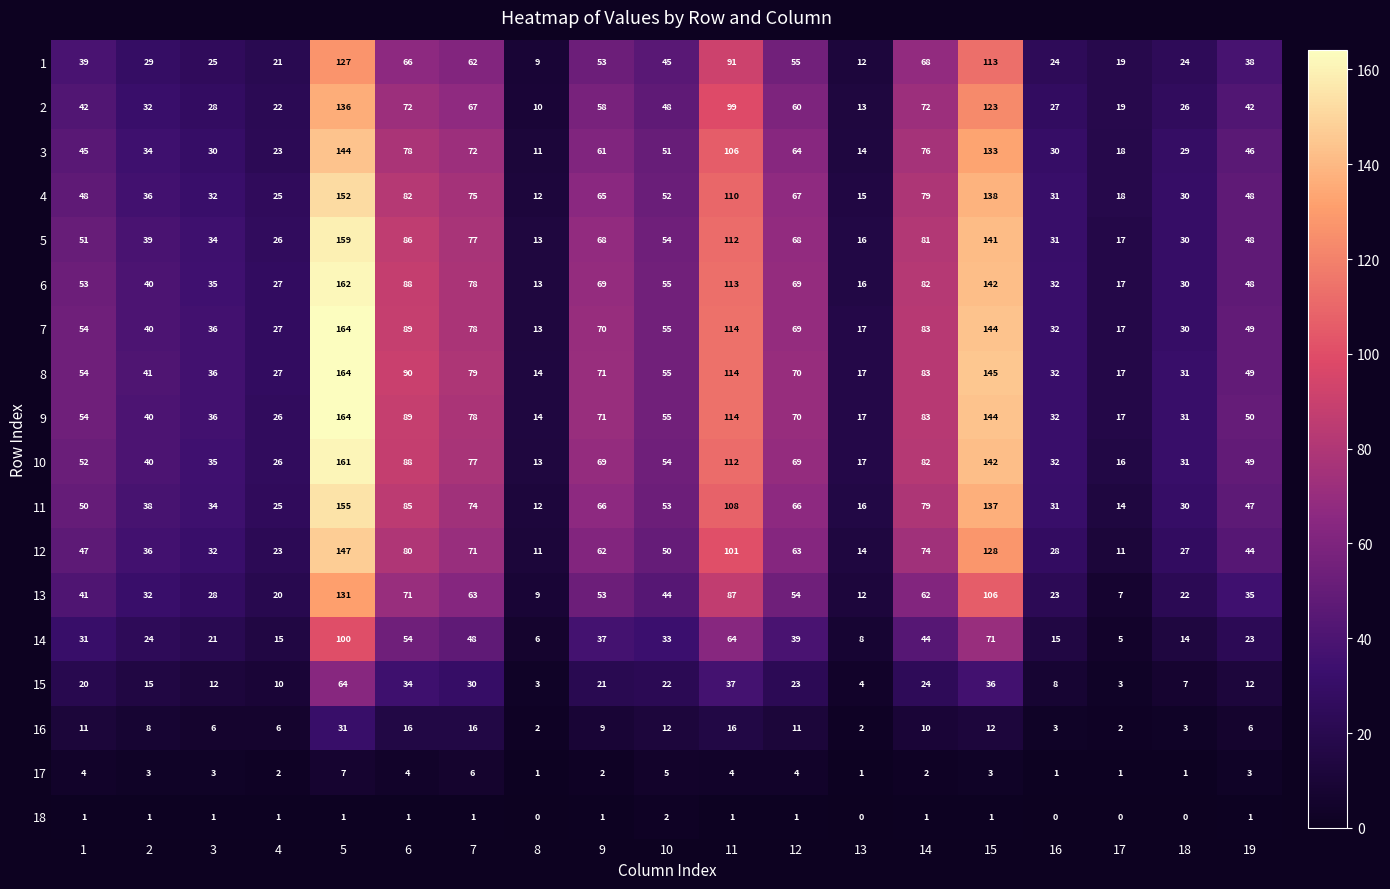

Which series has the largest total across all categories?

8